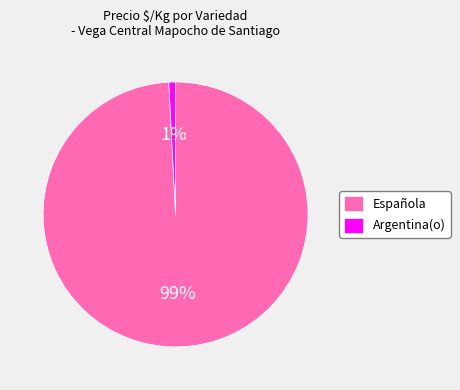

To the nearest percent, what portion does Argentina(o) represent?

1%